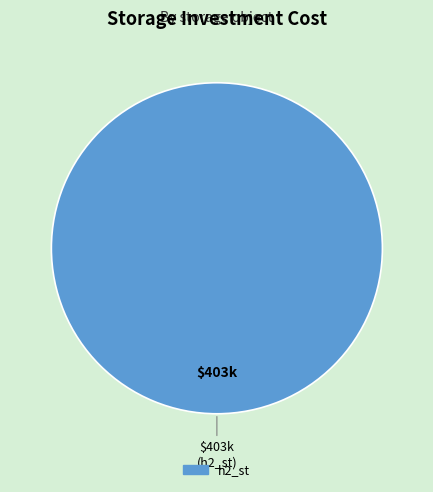

How many slices are in this pie chart?

1